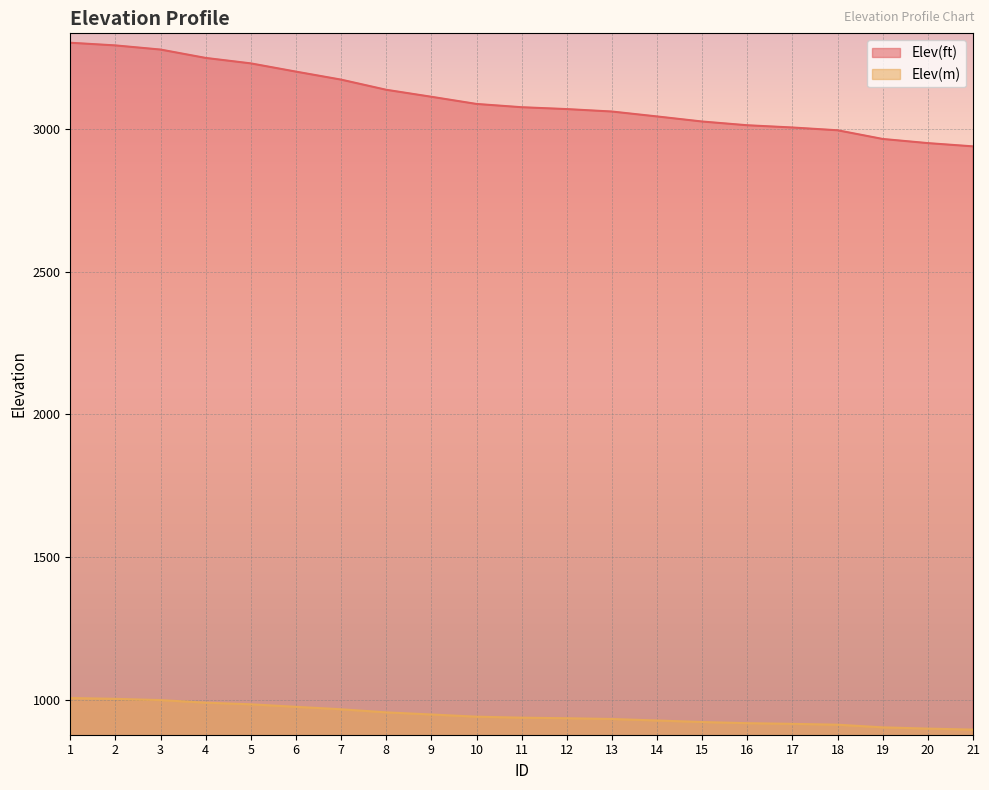

How many distinct data groups are displayed?

2